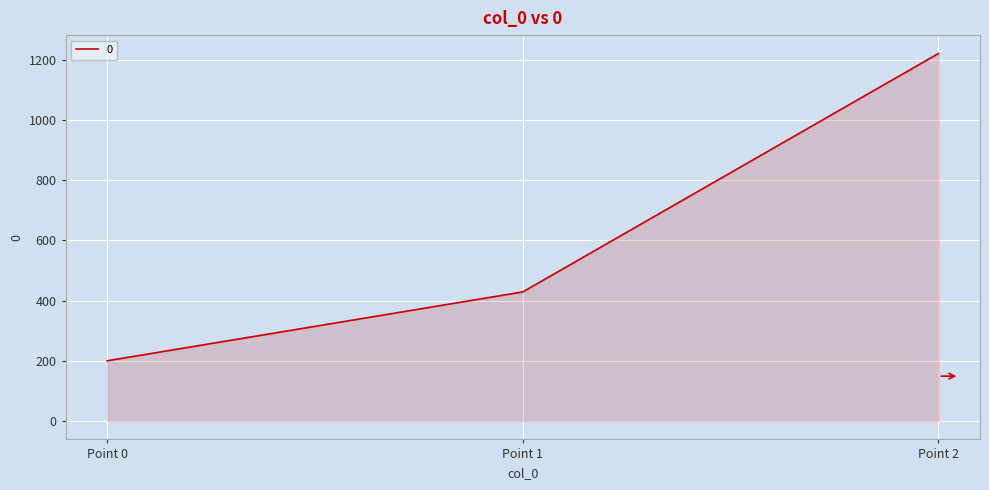

Reading left to right, extract all data points from this chart.

200.0	428.6	1220.0